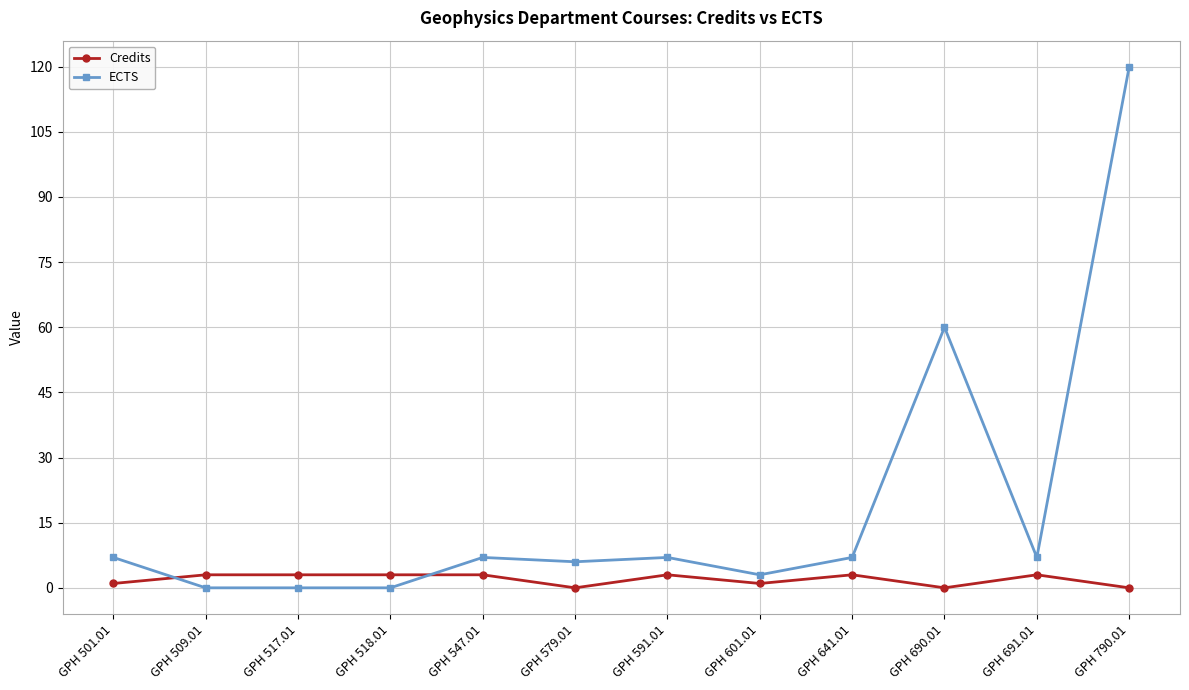

What is the difference between the highest and lowest values at GPH 509.01?

3